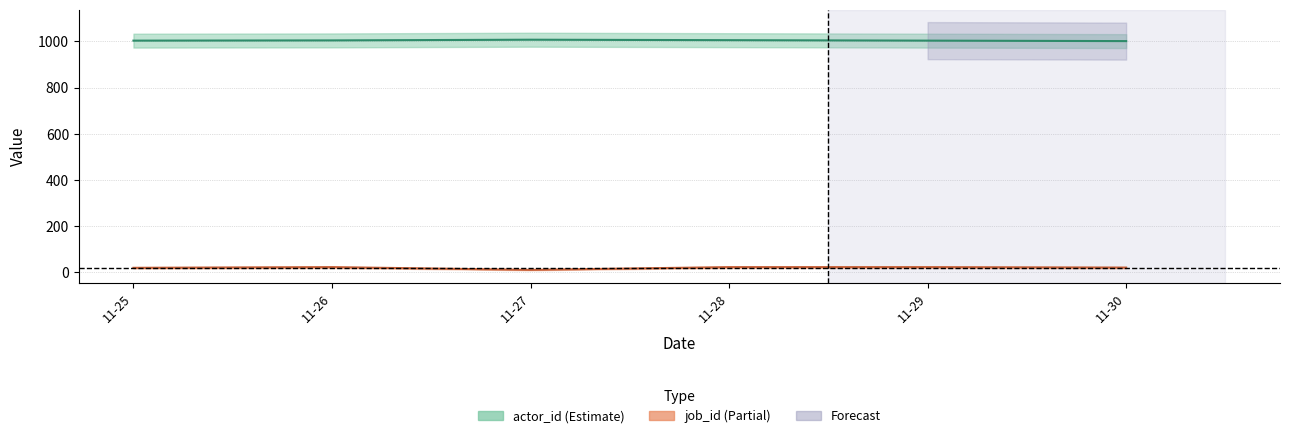

True or false: job_id and actor_id cross at least once.

False